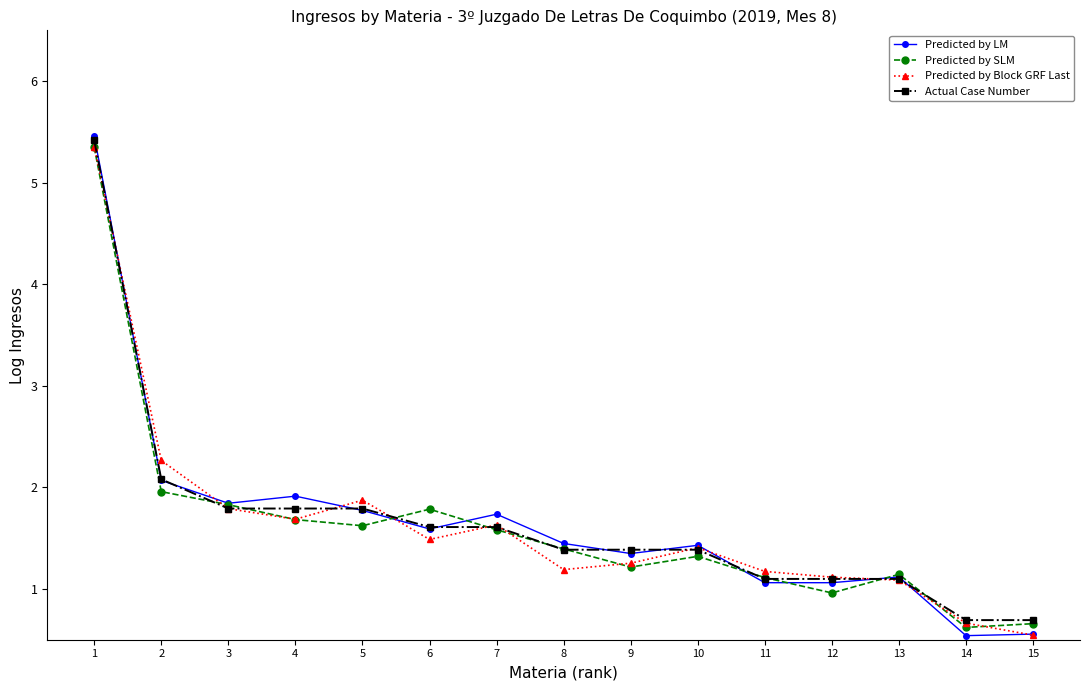

Does the chart display data point markers on the line(s)?

Yes